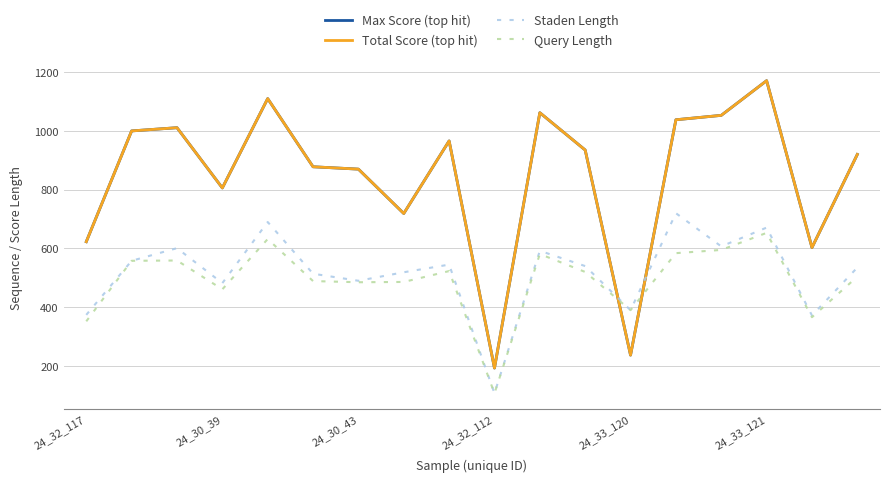

Is this an area chart (filled region under the line)?

No